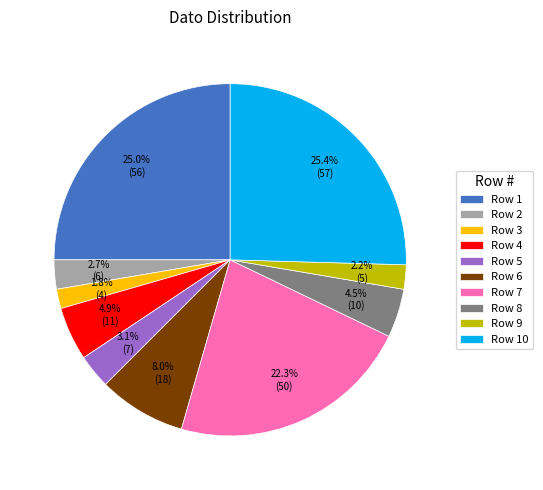

Does Row 7 account for over 50% of the chart?

No